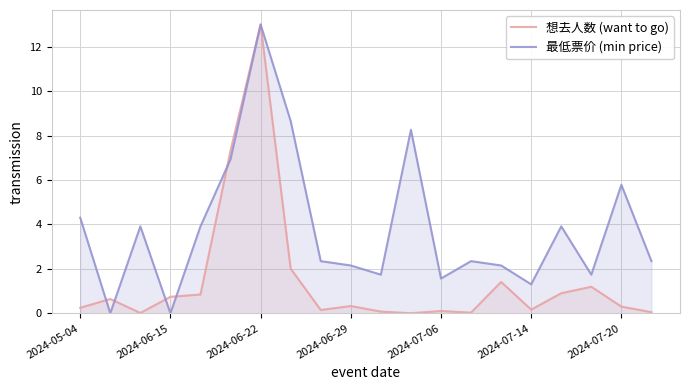

What is the highest value of the 最低票价 (min price) series?

13.0